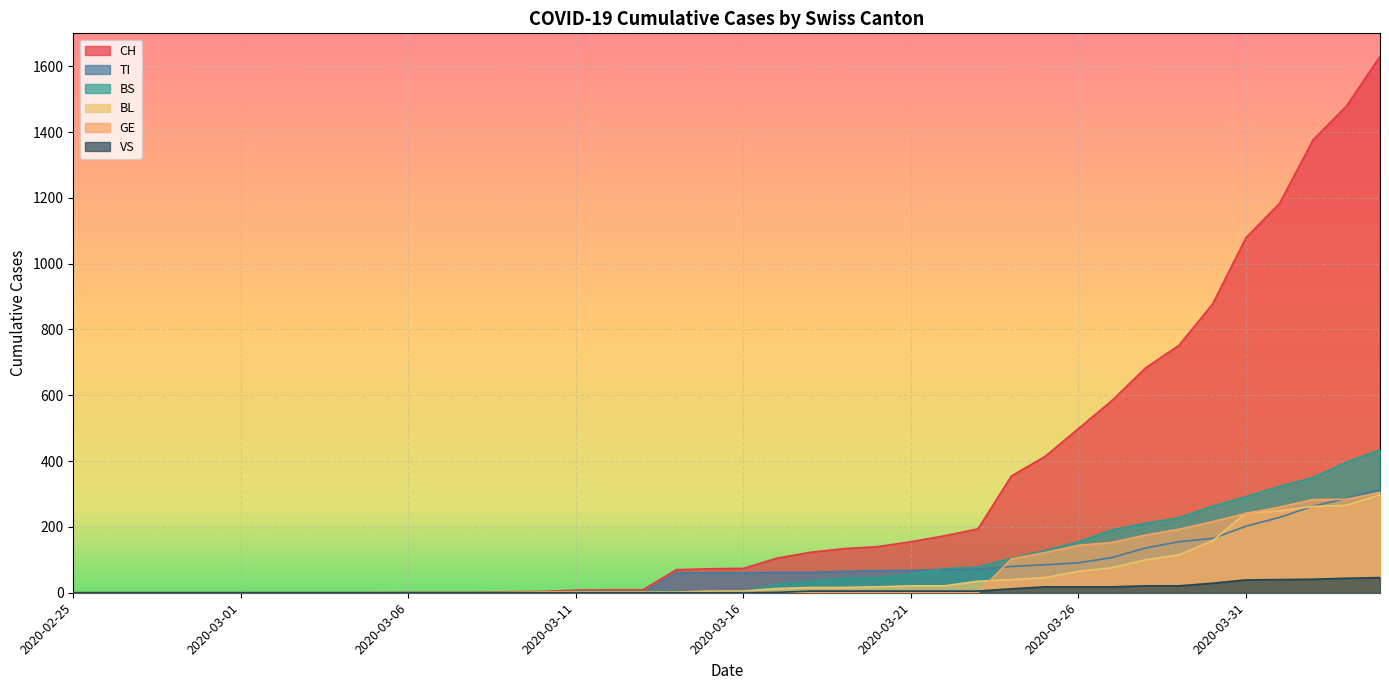

Reading left to right, what are all the values shown in this chart?

CH: 0	0	0	0	0	0	0	0	0	0	1	1	1	3	4	8	9	9	70	73	74	105	123	134	140	155	173	194	355	414	499	584	683	752	877	1079	1183	1376	1479	1630
TI: 0	0	0	0	0	0	0	0	0	0	0	0	0	0	0	0	0	0	61	61	61	62	62	65	67	68	70	71	80	85	91	107	136	155	165	202	229	263	287	314
BS: 0	0	0	0	0	0	0	0	0	0	0	0	0	0	0	4	4	4	4	0	4	25	36	44	46	57	73	78	105	128	155	191	211	228	263	292	323	350	397	434
BL: 0	0	0	0	0	0	0	0	0	0	0	0	0	1	2	2	2	2	2	5	5	13	16	16	18	21	21	35	40	46	65	76	100	115	158	242	249	262	266	298
GE: 0	0	0	0	0	0	0	0	0	0	0	0	0	0	0	0	0	0	0	0	0	0	0	0	0	0	0	0	103	122	144	153	175	193	216	241	260	283	284	305
VS: 0	0	0	0	0	0	0	0	0	0	0	0	0	0	0	0	0	0	0	0	0	1	5	5	5	5	5	5	12	18	18	18	21	21	29	39	40	41	44	46